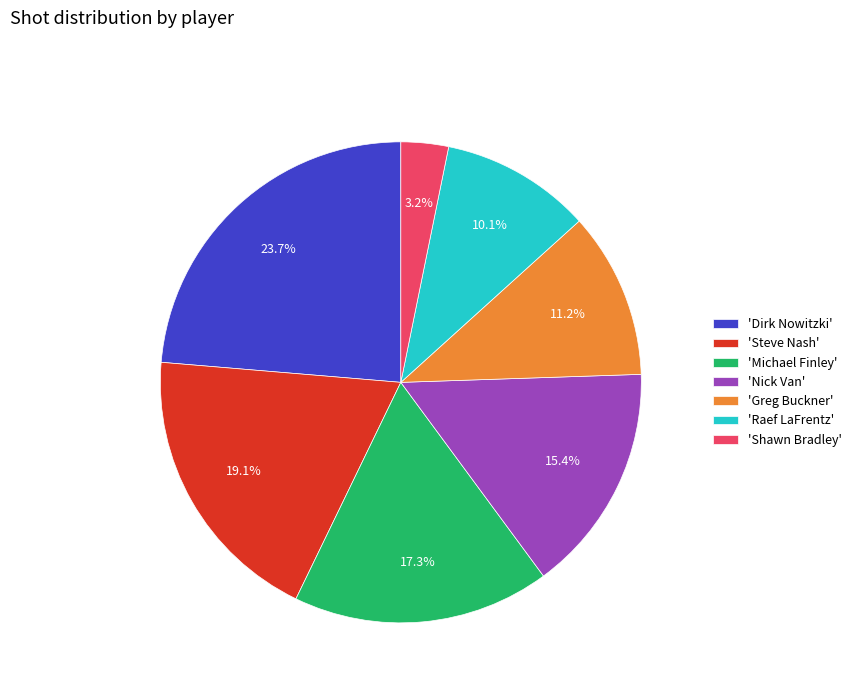

What is the smallest slice in the pie chart?

'Shawn Bradley'